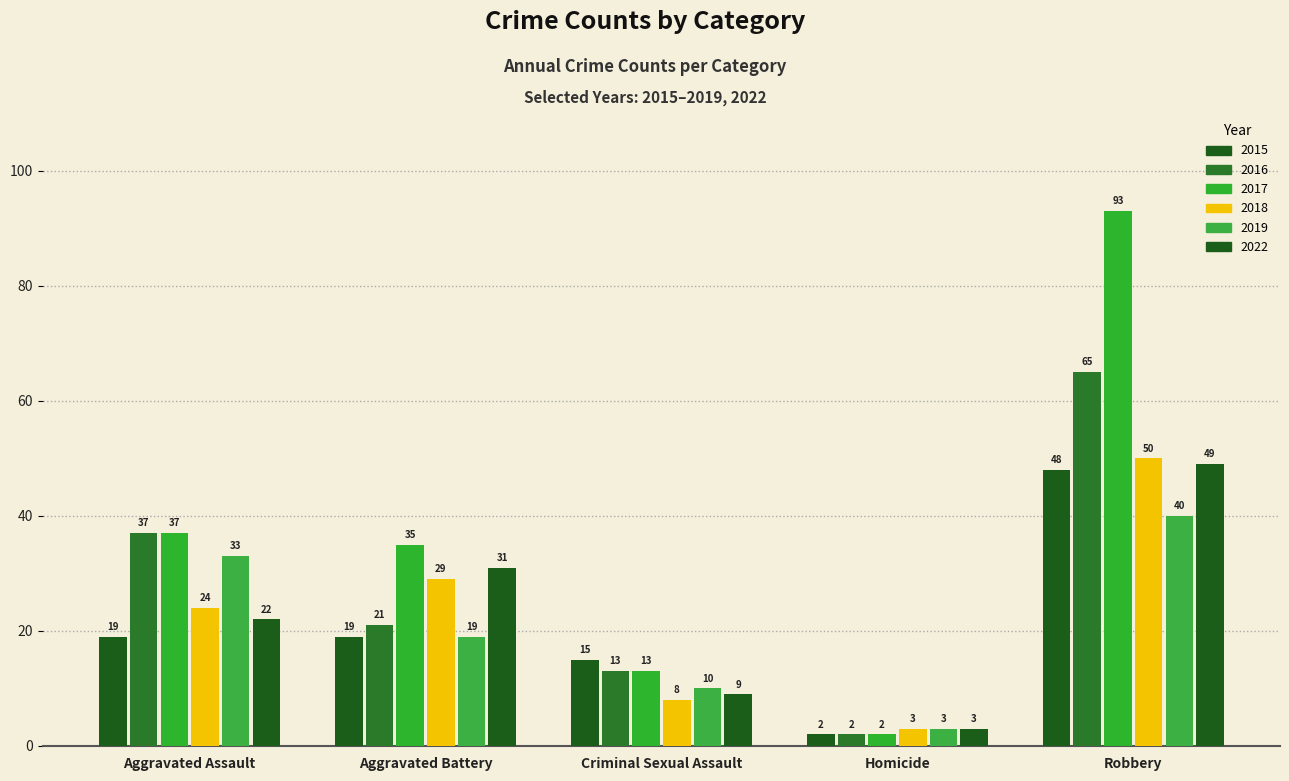

How many bars are there in total?

30